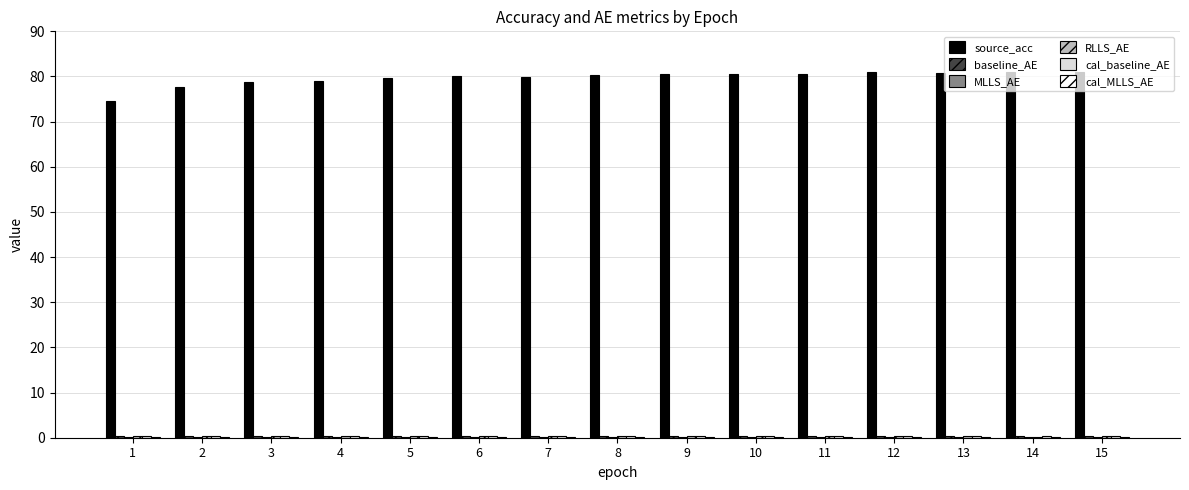

What is the maximum value shown in the chart?

81.0